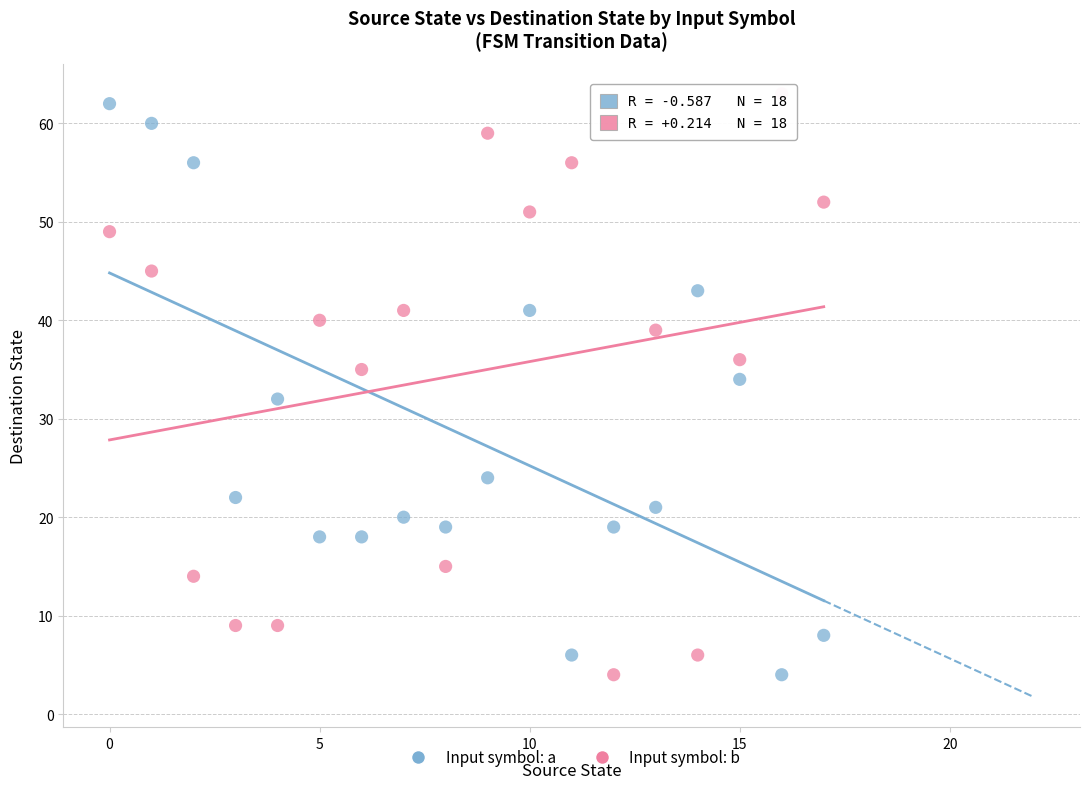

Across all data points, what is the range of Y values (max minus min)?

59